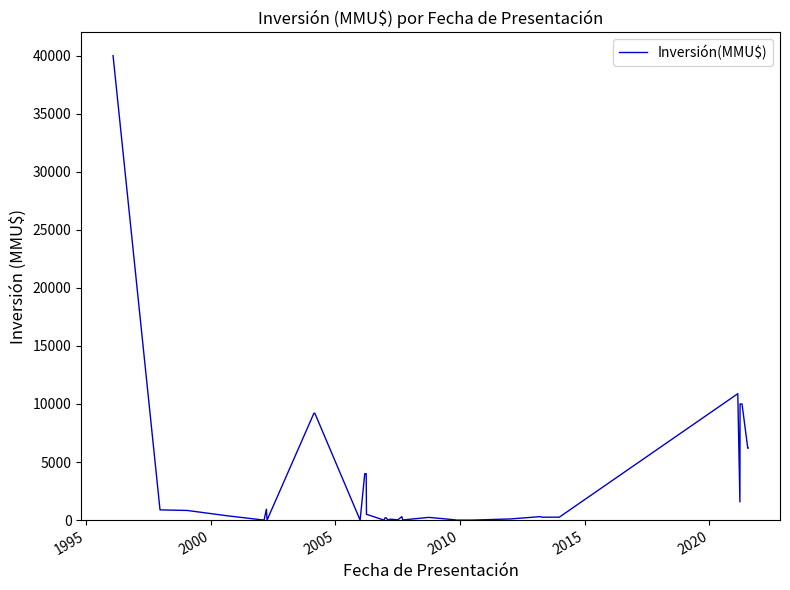

What is the difference between the maximum and minimum values?

40000